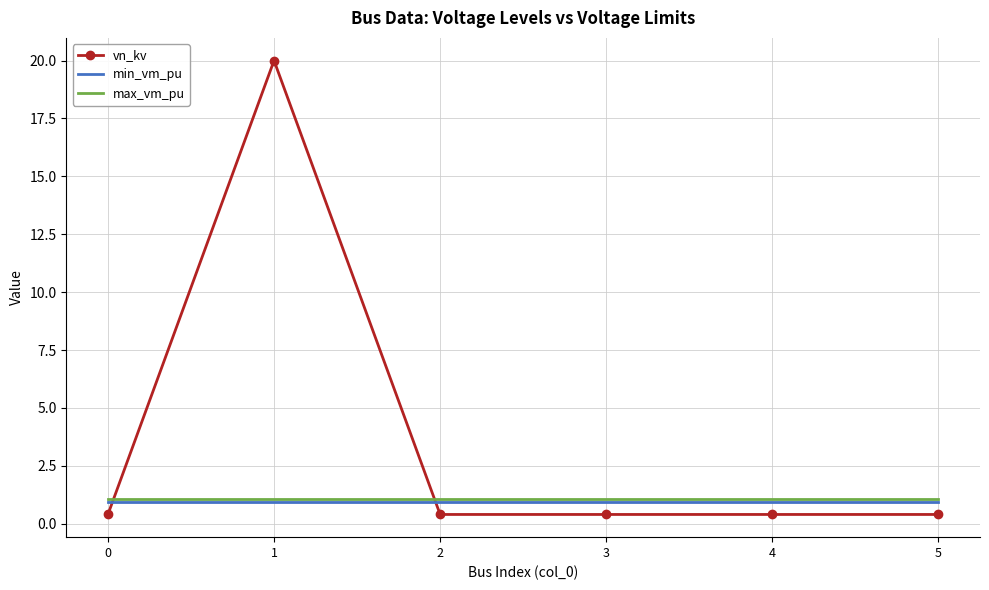

At how many categories does at least one series exceed 18?

1